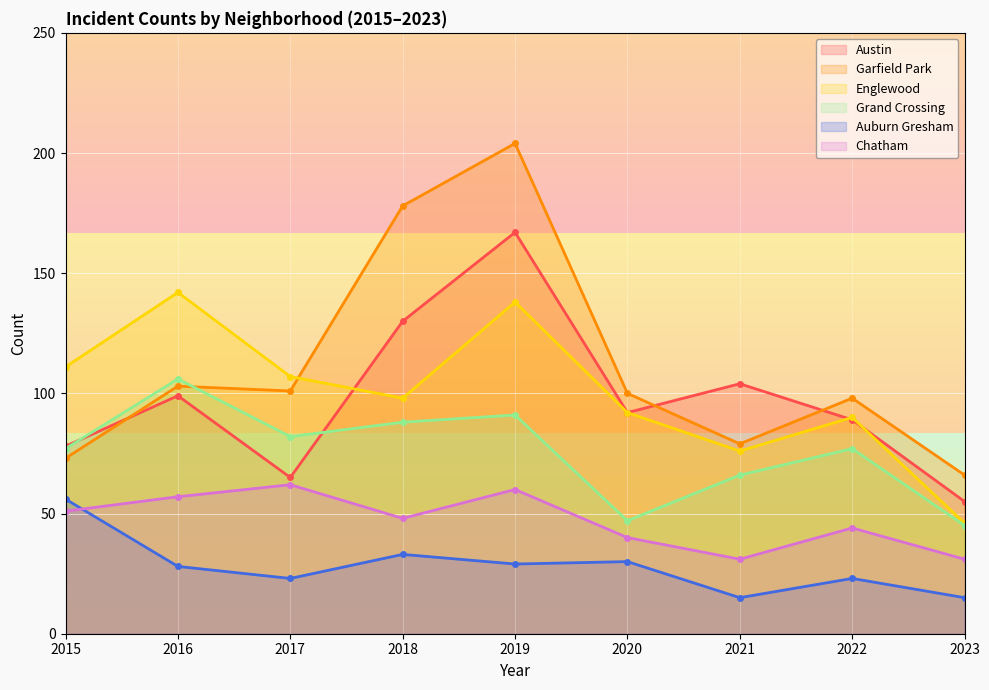

The Auburn Gresham series shows 28 at 2016. True or false?

True